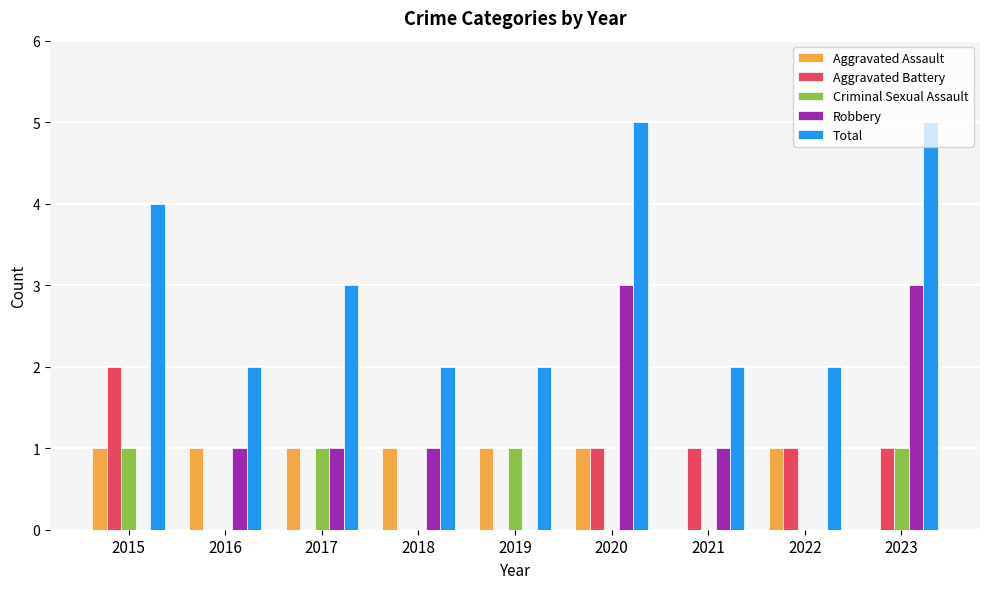

Between 2015 and 2021, which series saw the biggest shift?

Total